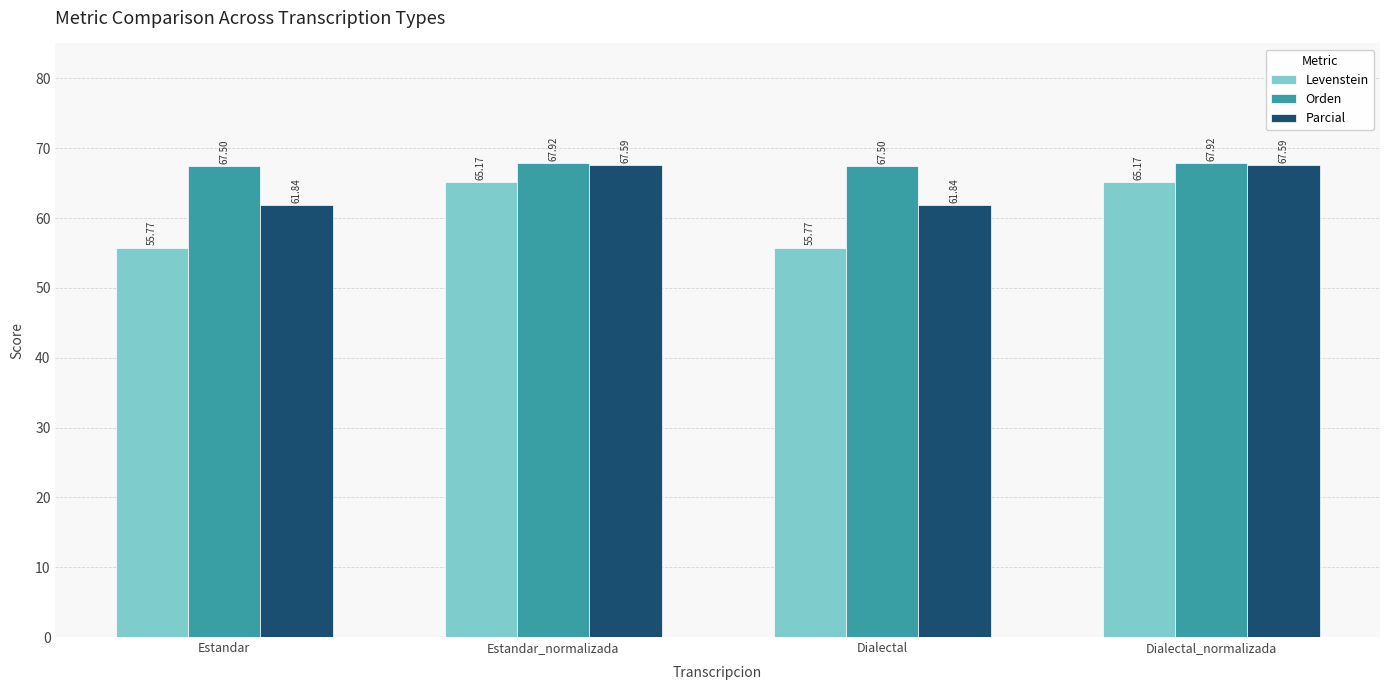

Reading right to left, list all the values displayed in this chart.

Levenstein: 65.2	55.8	65.2	55.8
Orden: 67.9	67.5	67.9	67.5
Parcial: 67.6	61.8	67.6	61.8